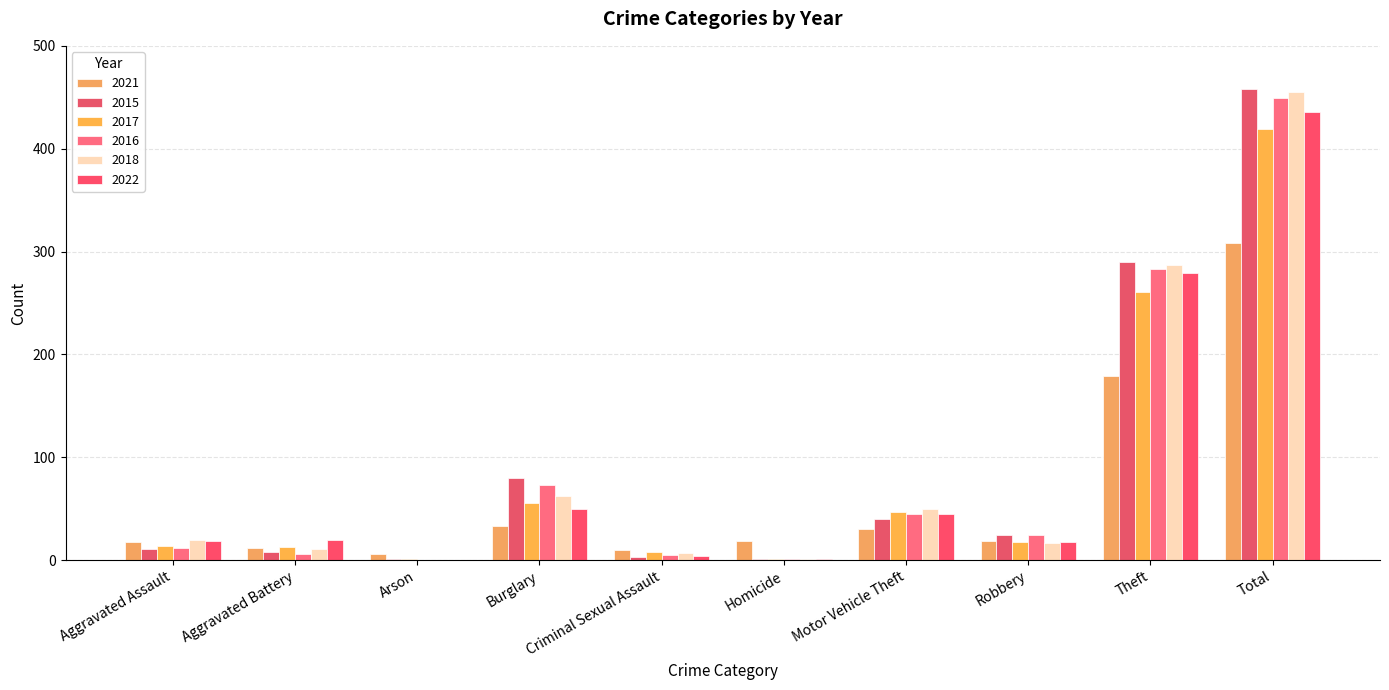

The value of 2021 at Theft is 179. True or false?

True